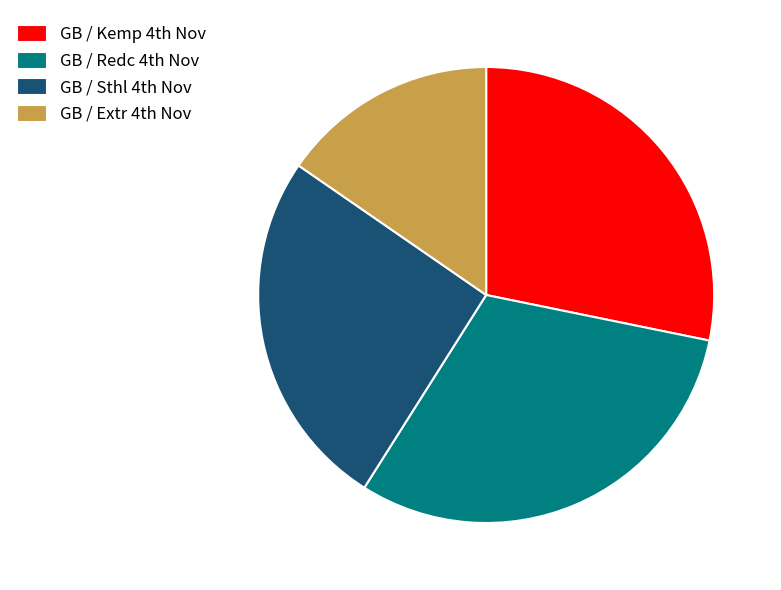

How many slices are in this pie chart?

4